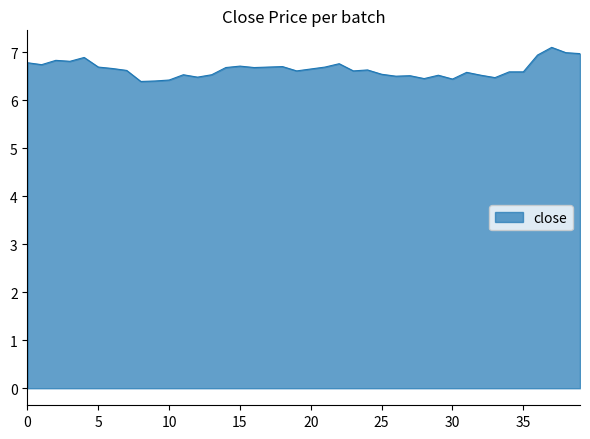

What is the difference between the maximum and minimum values?

0.7